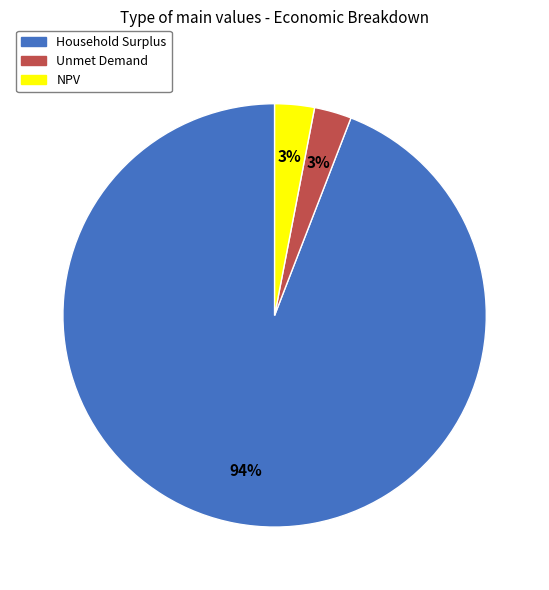

To the nearest percent, what percentage of the pie is Household Surplus?

94%